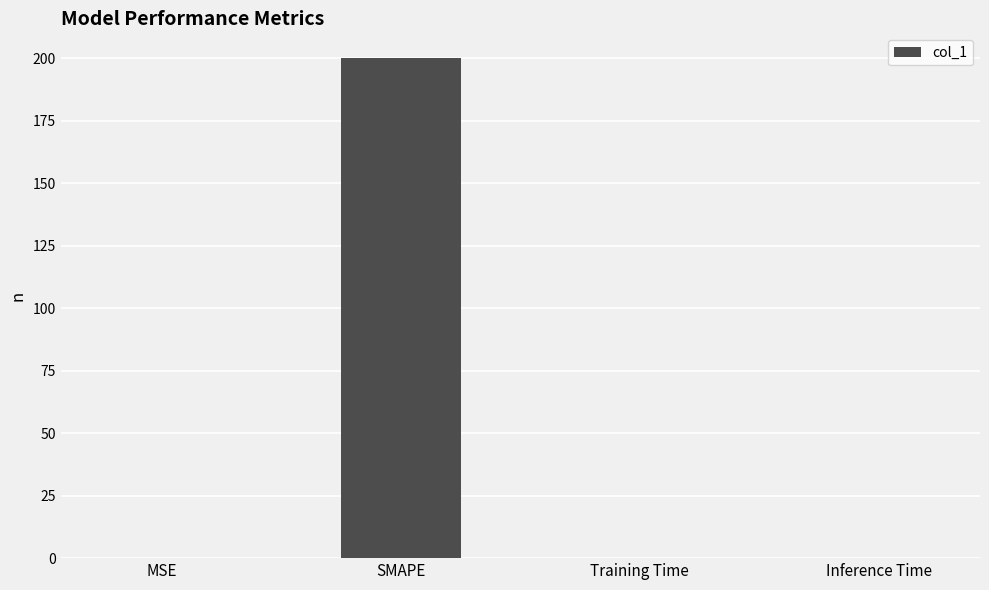

Which has a higher value, Training Time or SMAPE?

SMAPE